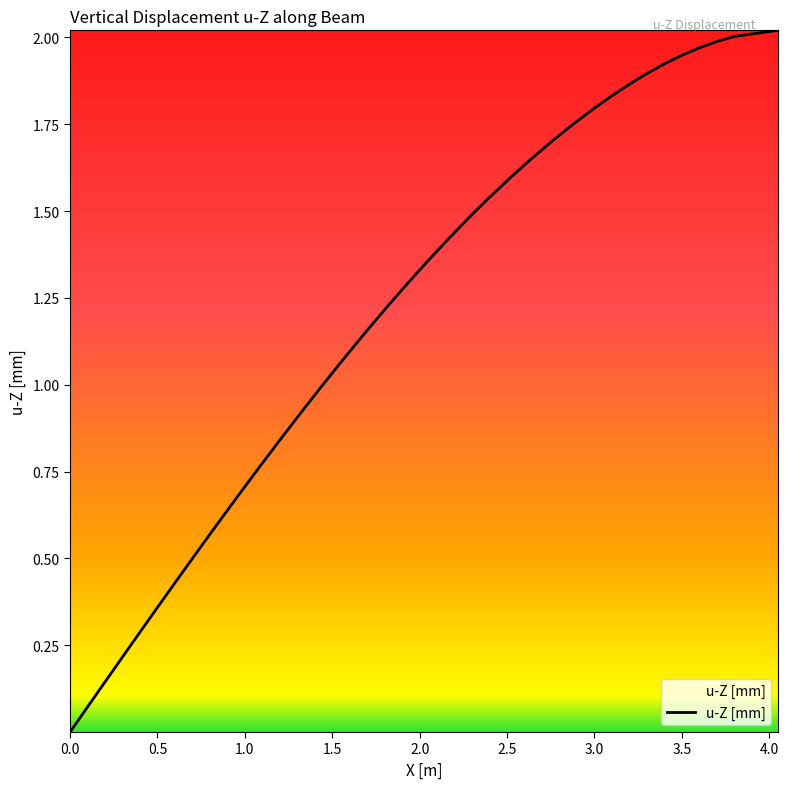

How many lines are shown in the chart?

1